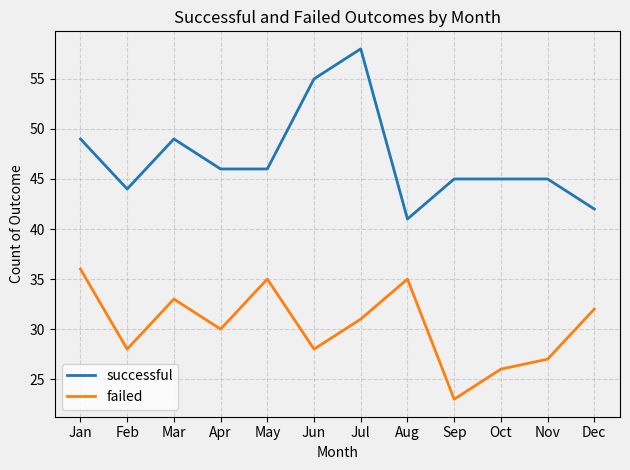

Reading left to right, list all the values displayed in this chart.

successful: Jan=49	Feb=44	Mar=49	Apr=46	May=46	Jun=55	Jul=58	Aug=41	Sep=45	Oct=45	Nov=45	Dec=42
failed: Jan=36	Feb=28	Mar=33	Apr=30	May=35	Jun=28	Jul=31	Aug=35	Sep=23	Oct=26	Nov=27	Dec=32